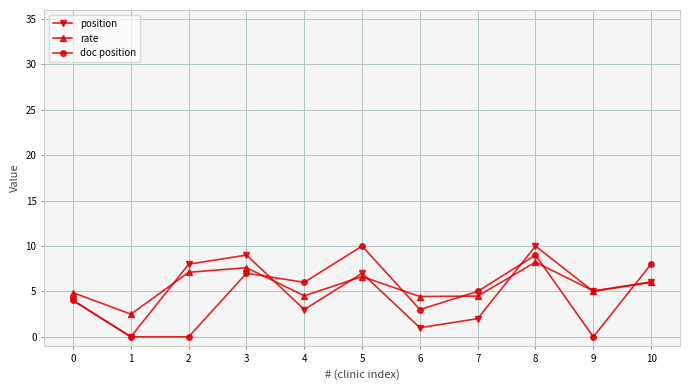

Read the rate value at 9.

5.1